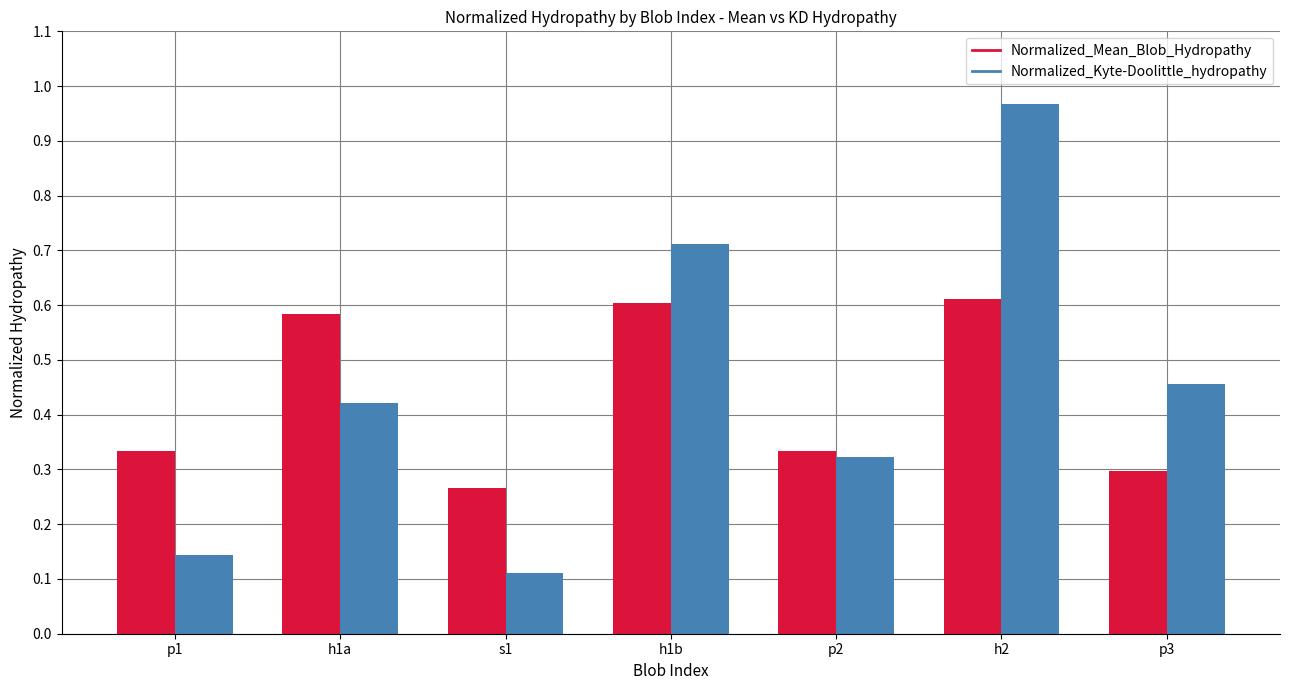

True or false: Normalized_Kyte-Doolittle_hydropathy has a value of 0.3 at p2.

True